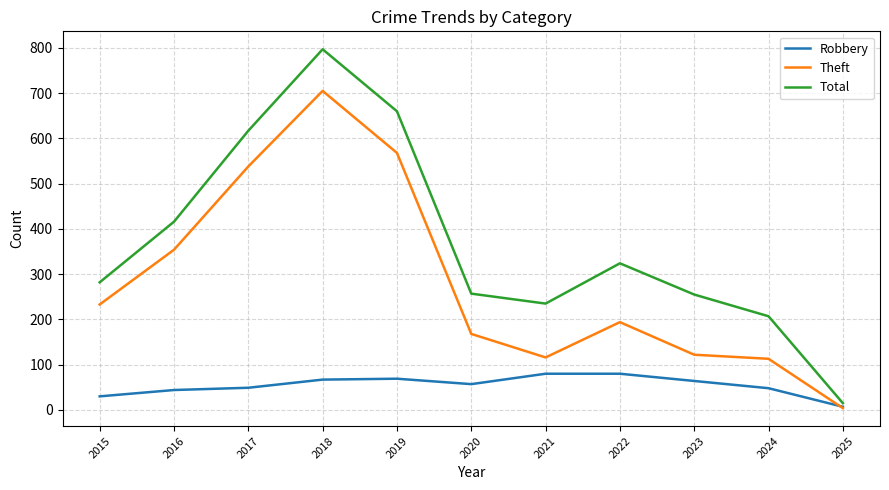

Rank the series by their average value, from highest to lowest.

Total, Theft, Robbery